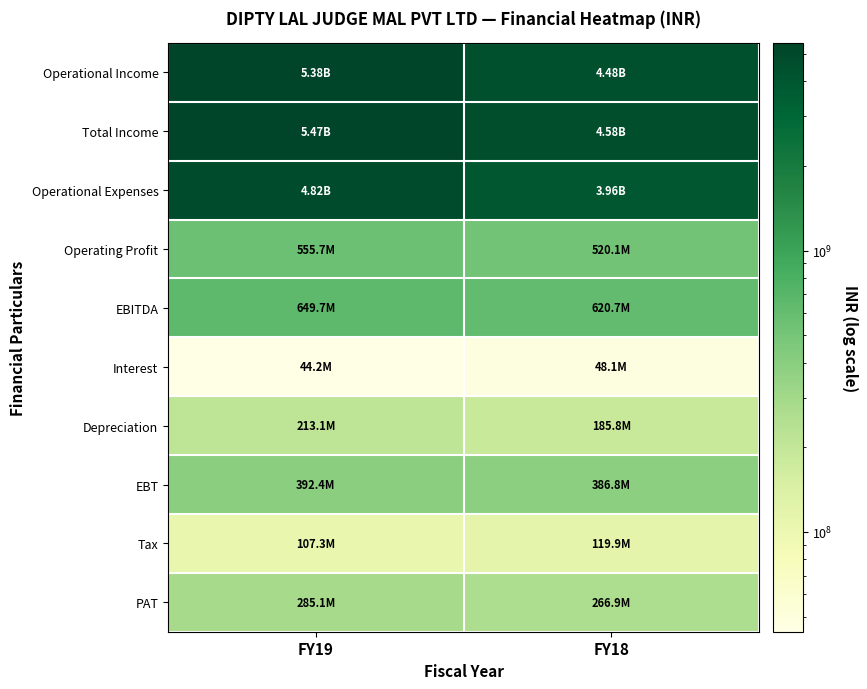

Reading left to right, list all the values displayed in this chart.

Operational Income: FY19=5376799082	FY18=4478414365
Total Income: FY19=5470745350	FY18=4579065370
Operational Expenses: FY19=4821065786	FY18=3958321297
Operating Profit: FY19=555733296	FY18=520093068
EBITDA: FY19=649679564	FY18=620744073
Interest: FY19=44207020	FY18=48105843
Depreciation: FY19=213099260	FY18=185843976
EBT: FY19=392373284	FY18=386794254
Tax: FY19=107272373	FY18=119866475
PAT: FY19=285100911	FY18=266927779